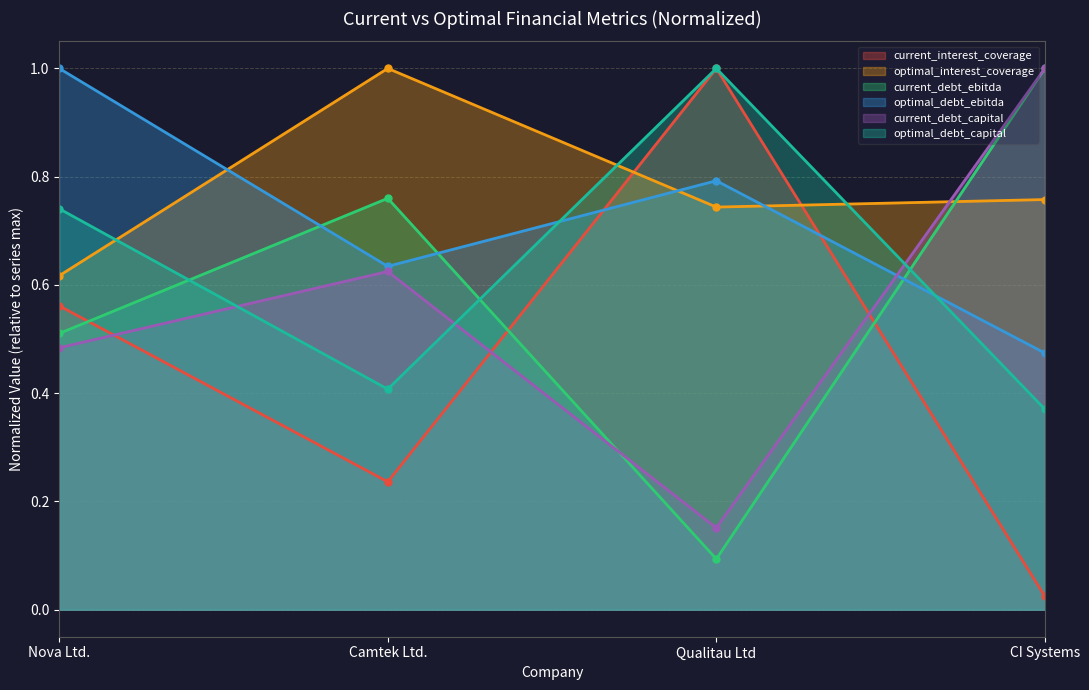

What is the sum of all current_interest_coverage values?

1.8